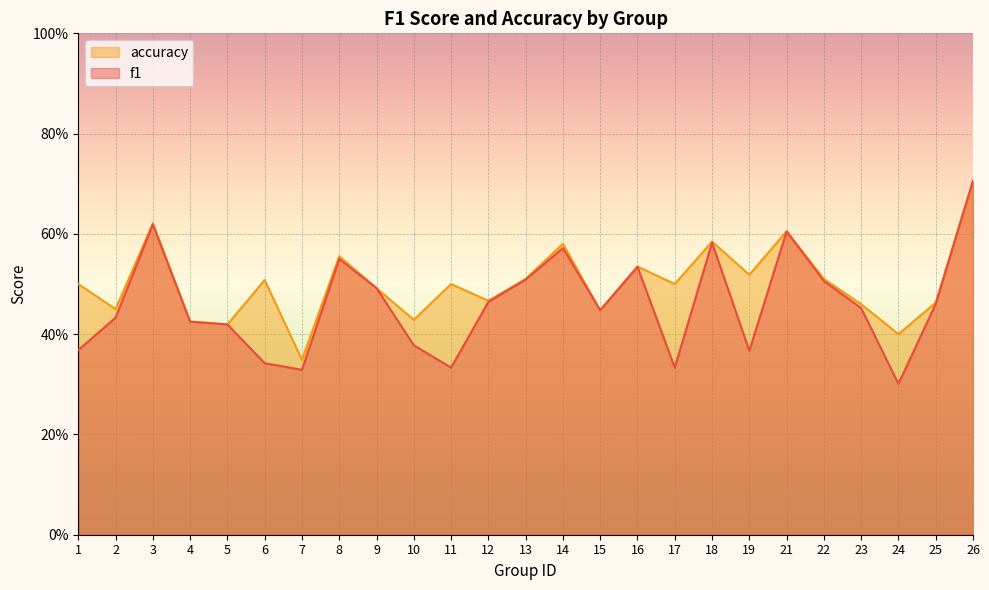

What is the average value of the accuracy series?

0.5